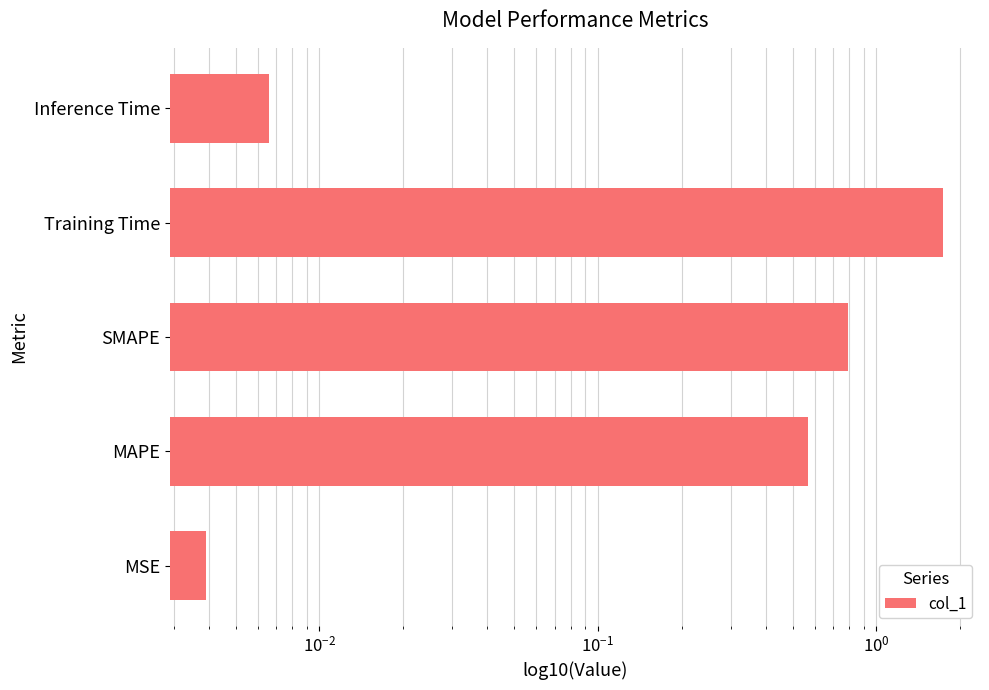

The value at Inference Time is 0.0. True or false?

False